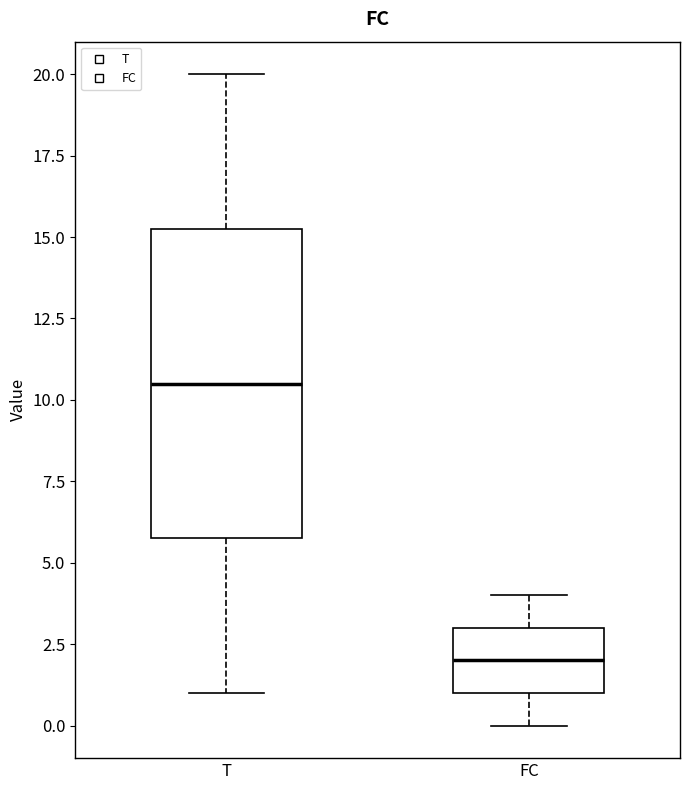

Which box has the highest median line?

T